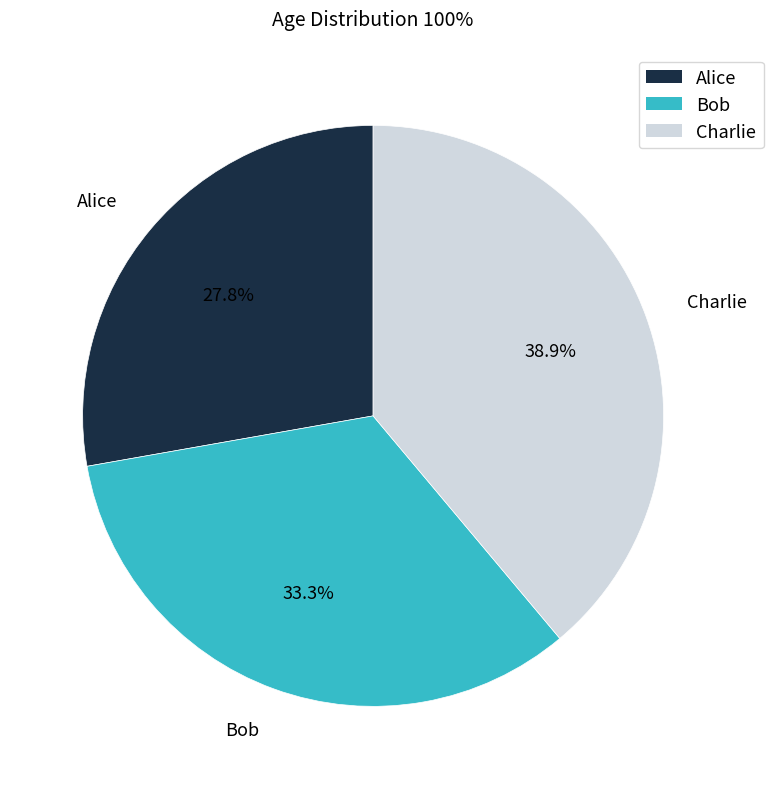

Which has a higher value, Charlie or Alice?

Charlie